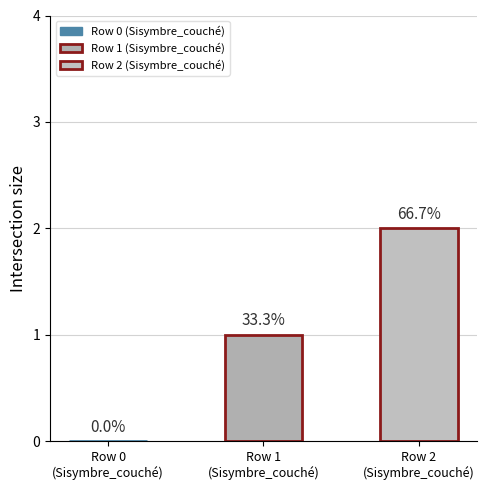

Reading left to right, transcribe all the data shown in this chart.

Sisymbre_couché (row 0)=0	Sisymbre_couché (row 1)=1	Sisymbre_couché (row 2)=2